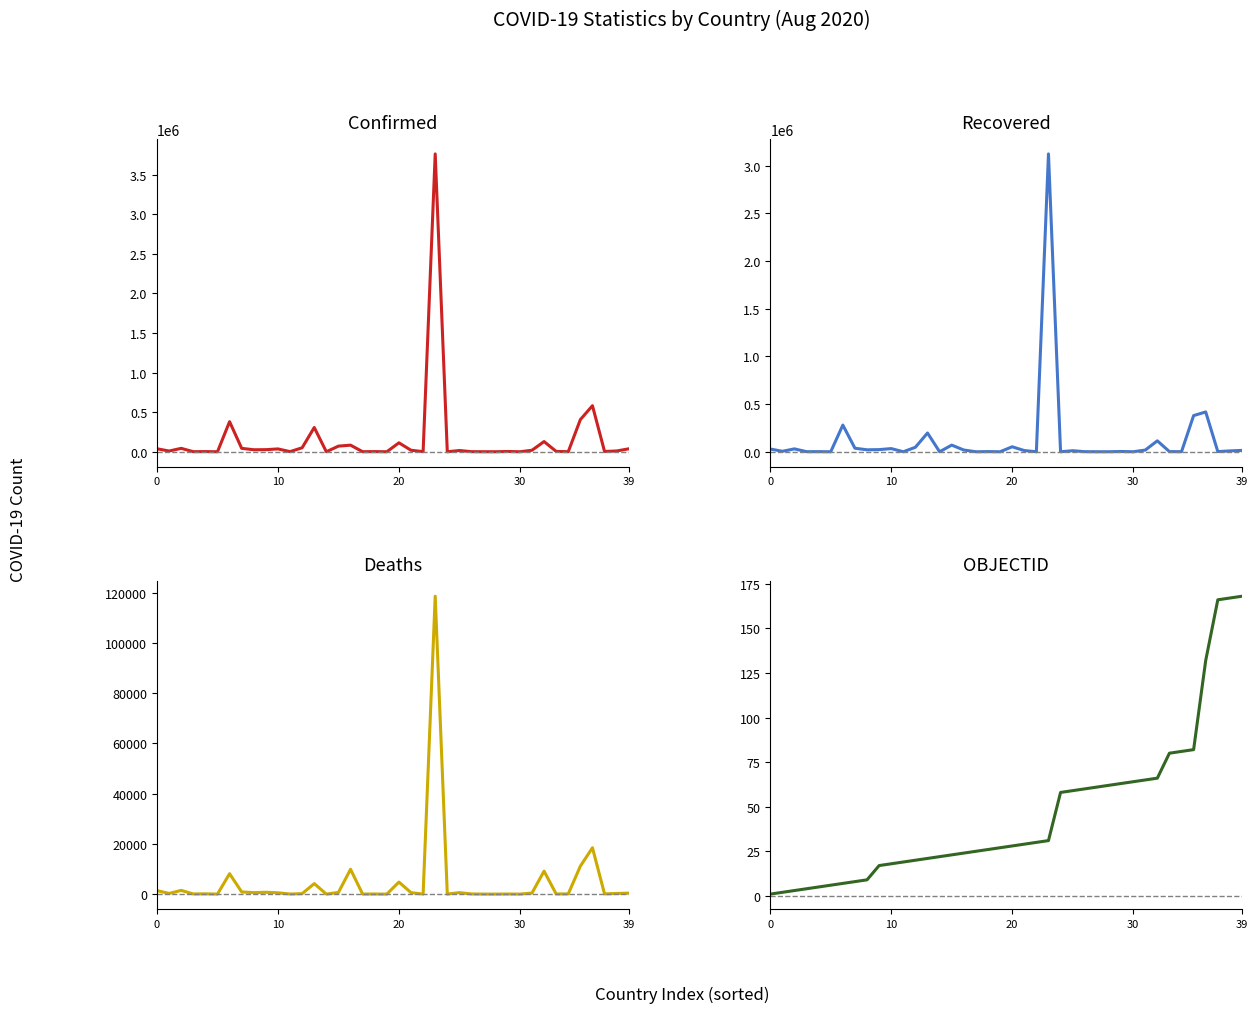

Between 10 and 26, which series saw the biggest shift?

Confirmed